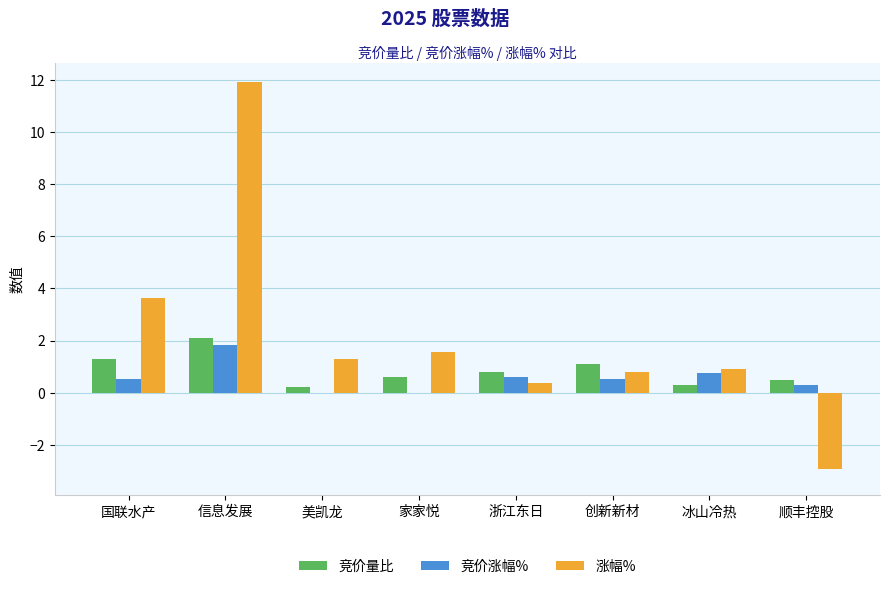

What is the sum of the 涨幅% values at 信息发展 and 创新新材?

12.7